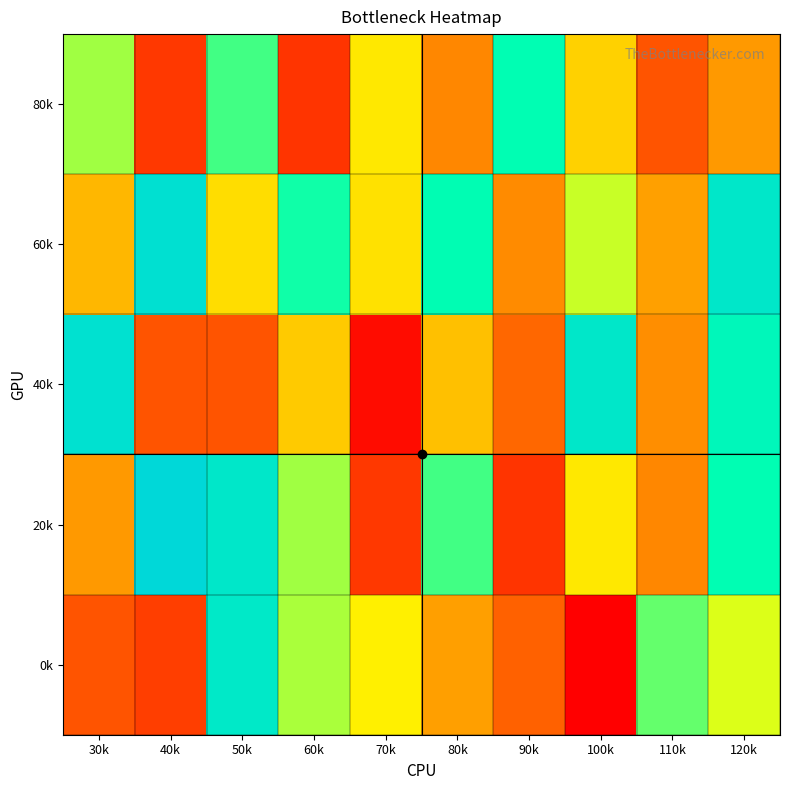

Reading left to right, transcribe all the data shown in this chart.

0k: 30k=0.2	40k=0.1	50k=0.9	60k=0.7	70k=0.6	80k=0.4	90k=0.2	100k=0.0	110k=0.7	120k=0.6
20k: 30k=0.4	40k=1.0	50k=0.9	60k=0.7	70k=0.1	80k=0.7	90k=0.1	100k=0.5	110k=0.3	120k=0.8
40k: 30k=1.0	40k=0.2	50k=0.2	60k=0.5	70k=0.0	80k=0.5	90k=0.2	100k=0.9	110k=0.3	120k=0.8
60k: 30k=0.4	40k=1.0	50k=0.5	60k=0.8	70k=0.5	80k=0.8	90k=0.3	100k=0.6	110k=0.4	120k=0.9
80k: 30k=0.7	40k=0.1	50k=0.7	60k=0.1	70k=0.5	80k=0.3	90k=0.8	100k=0.5	110k=0.2	120k=0.4